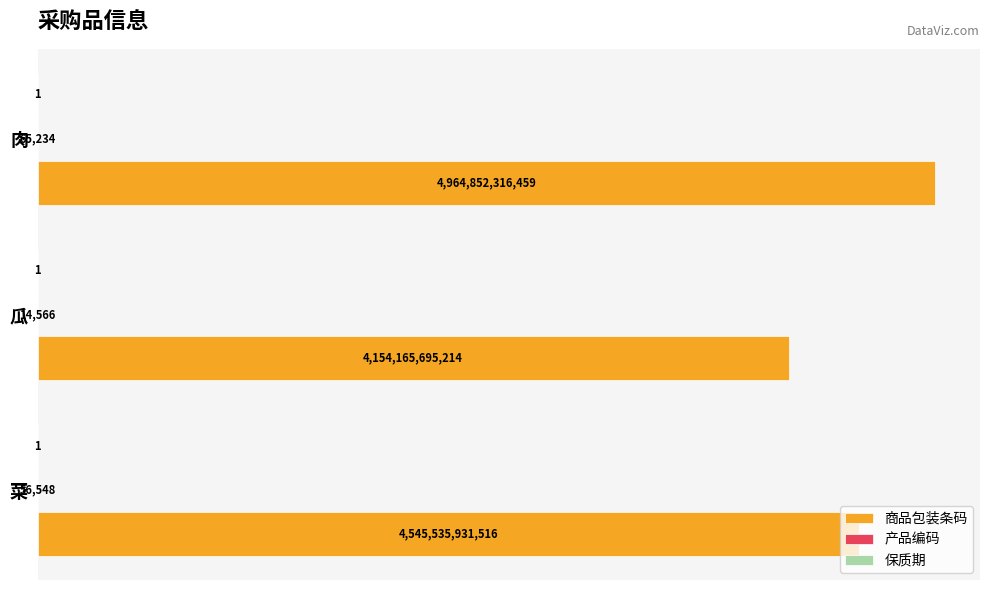

How many distinct data groups are displayed?

3